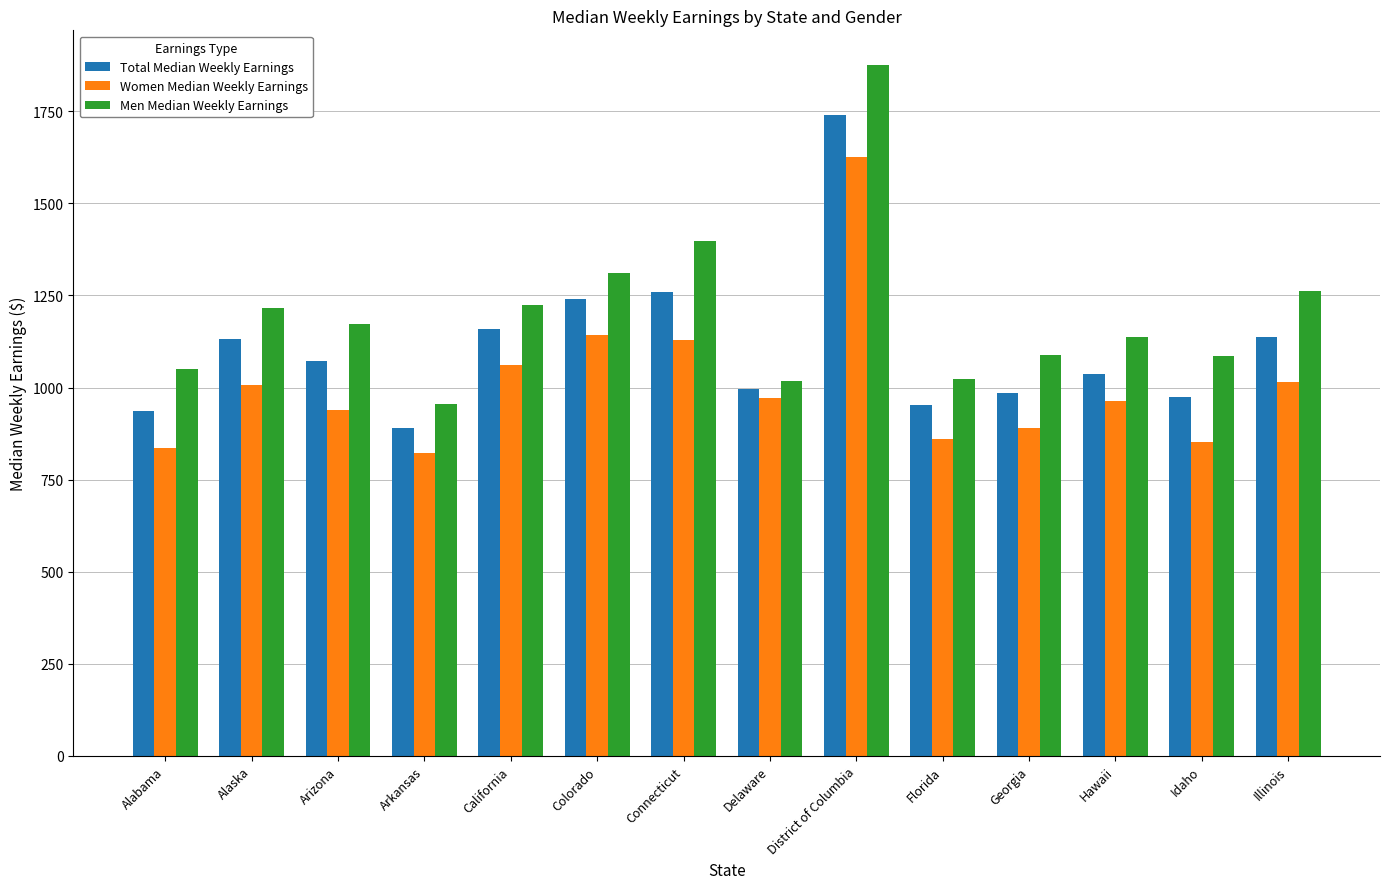

List the series in order of their overall mean, highest first.

Men Median Weekly Earnings, Total Median Weekly Earnings, Women Median Weekly Earnings